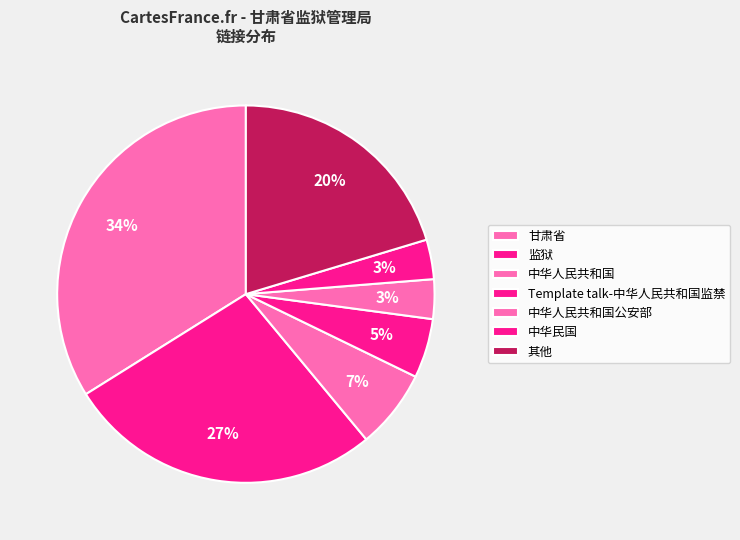

How many segments does this pie chart have?

7